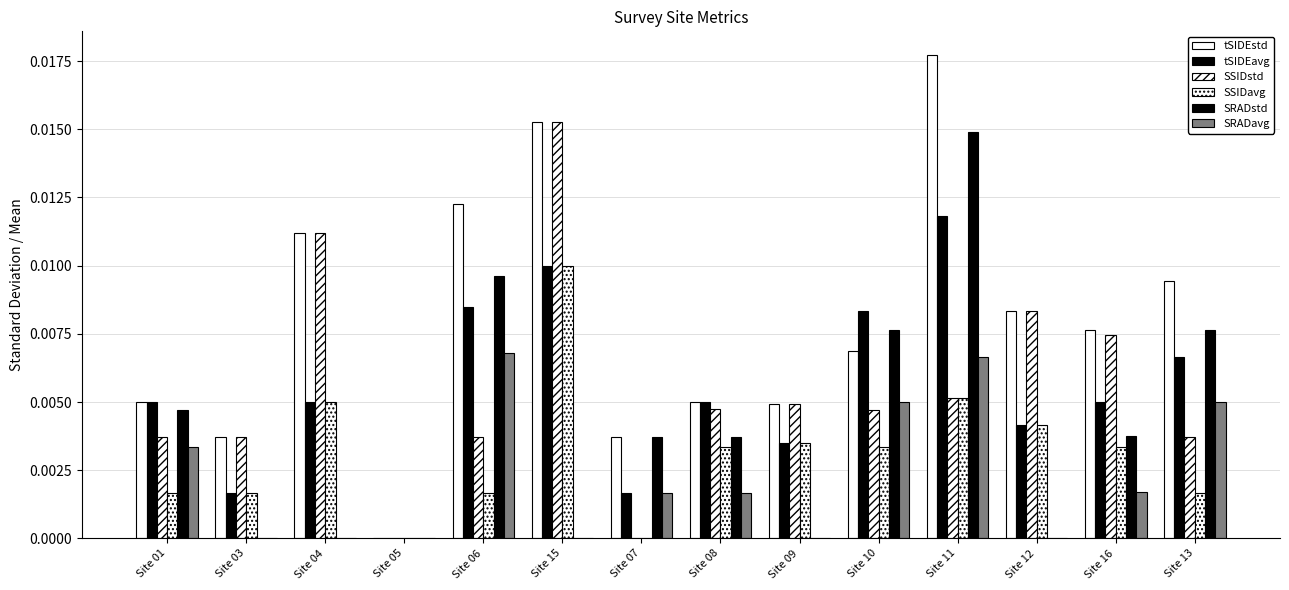

How many series are shown in this chart?

6